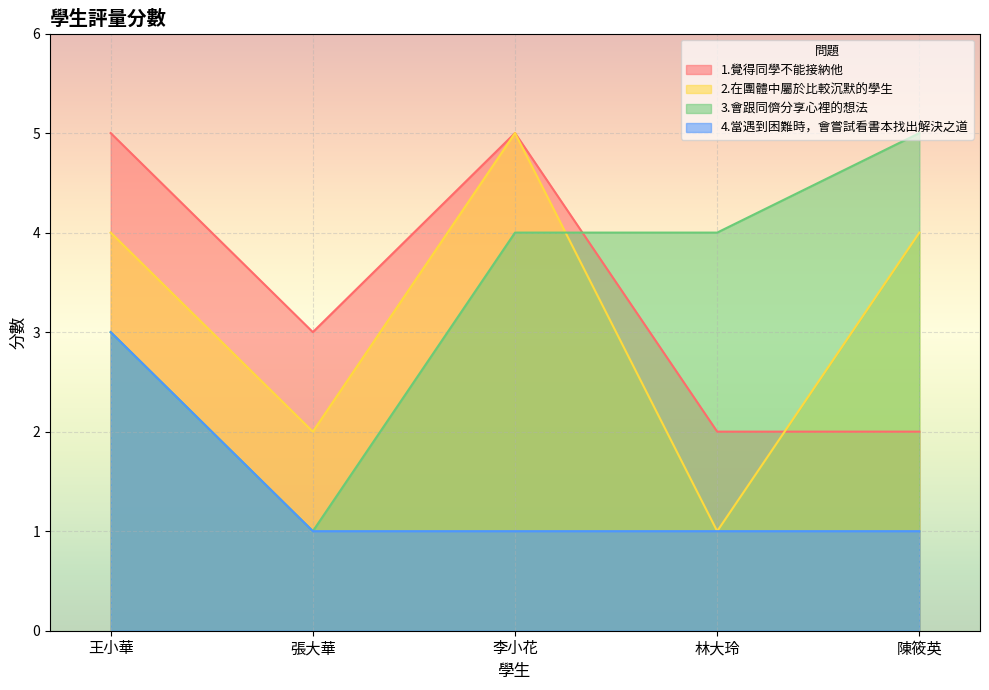

True or false: 4.當遇到困難時，會嘗試看書本找出解決之道 and 2.在團體中屬於比較沉默的學生 cross at least once.

False